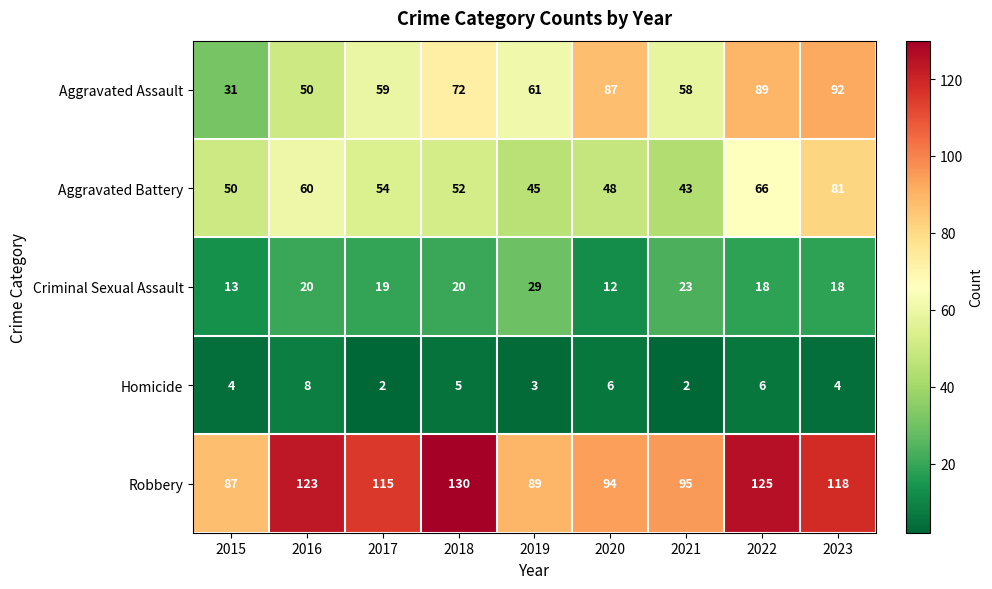

What is the average value of the Aggravated Battery series?

55